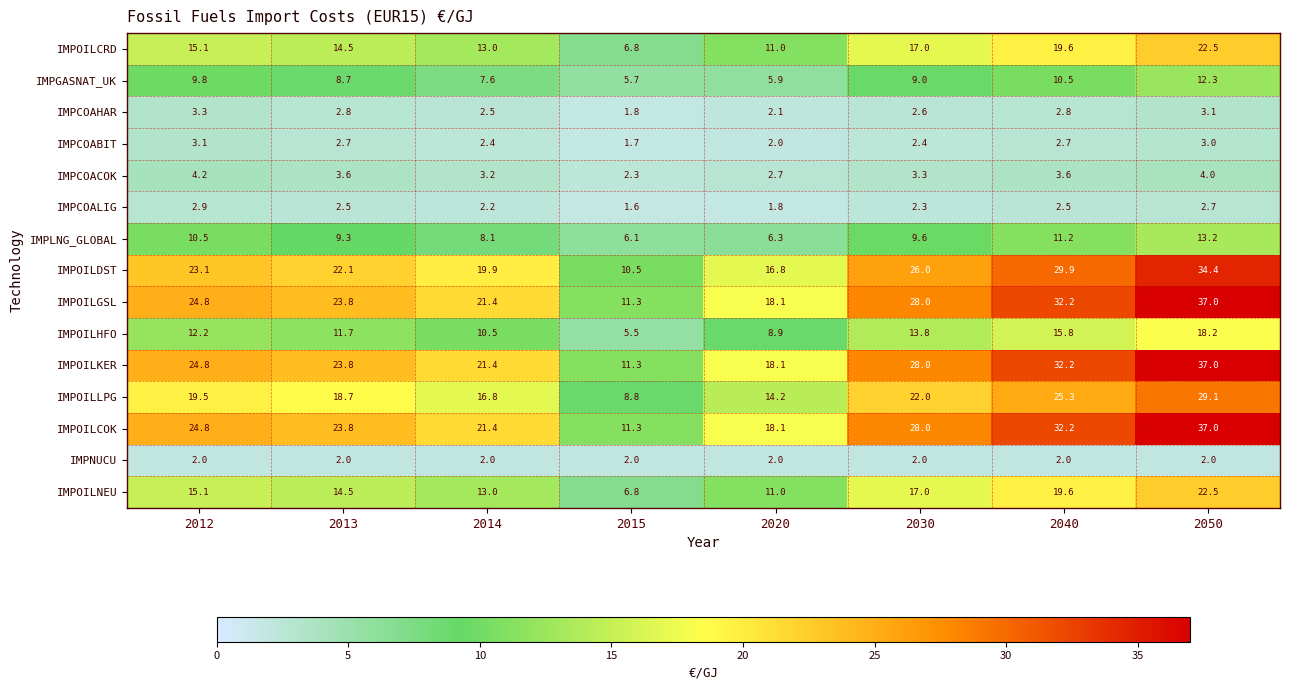

Is it true that IMPCOAHAR equals 0.5 at 2015?

False